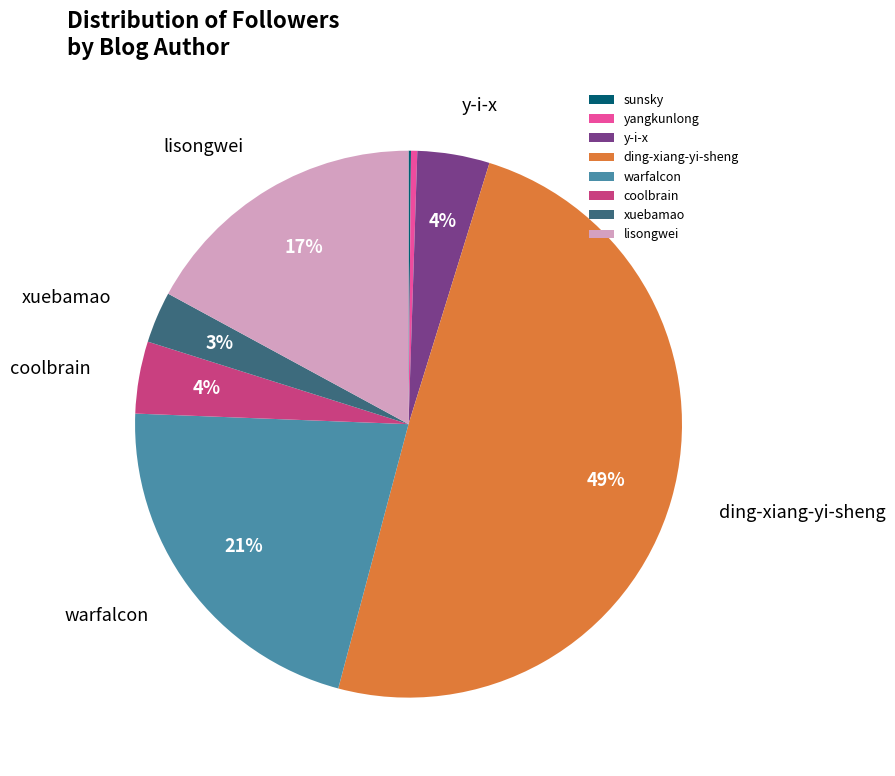

What is the largest slice in the pie chart?

ding-xiang-yi-sheng